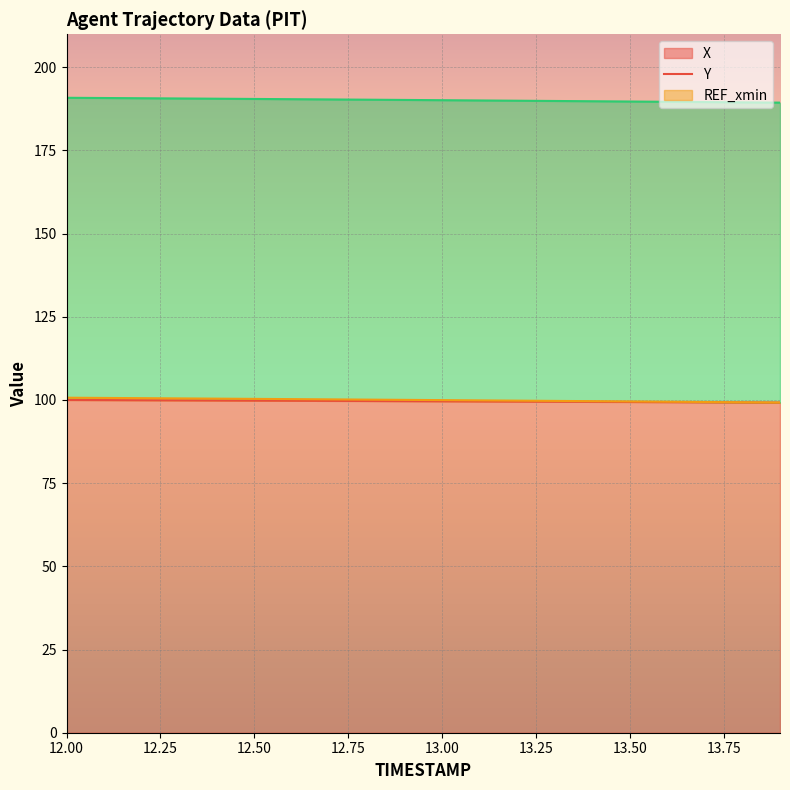

True or false: X (line) and Y (line) cross at least once.

False